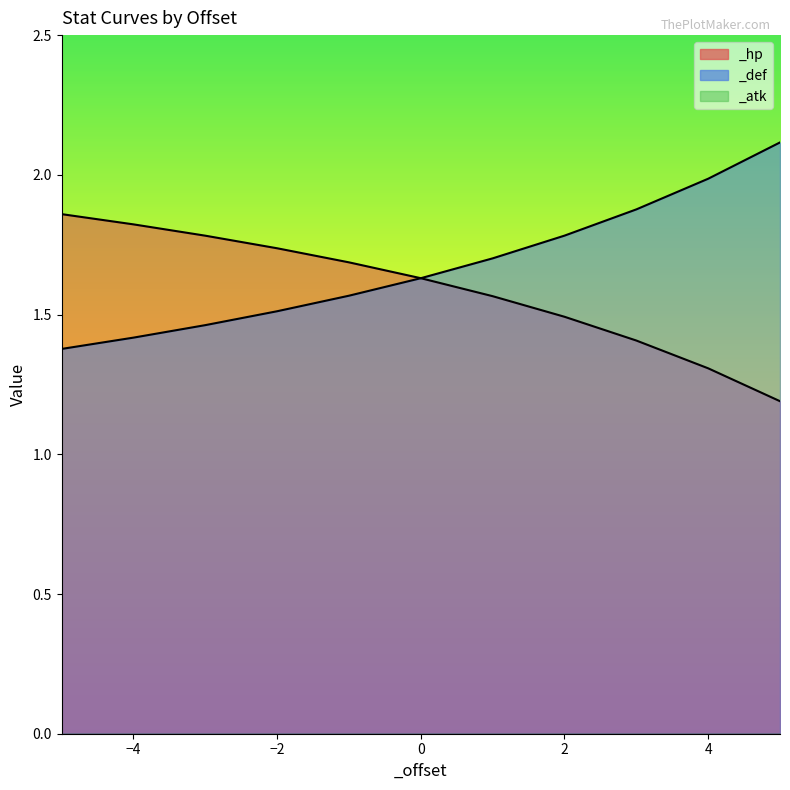

Reading left to right, list all the values displayed in this chart.

_hp: 1.9	1.8	1.8	1.7	1.7	1.6	1.6	1.5	1.4	1.3	1.2
_def: 1.4	1.4	1.5	1.5	1.6	1.6	1.7	1.8	1.9	2.0	2.1